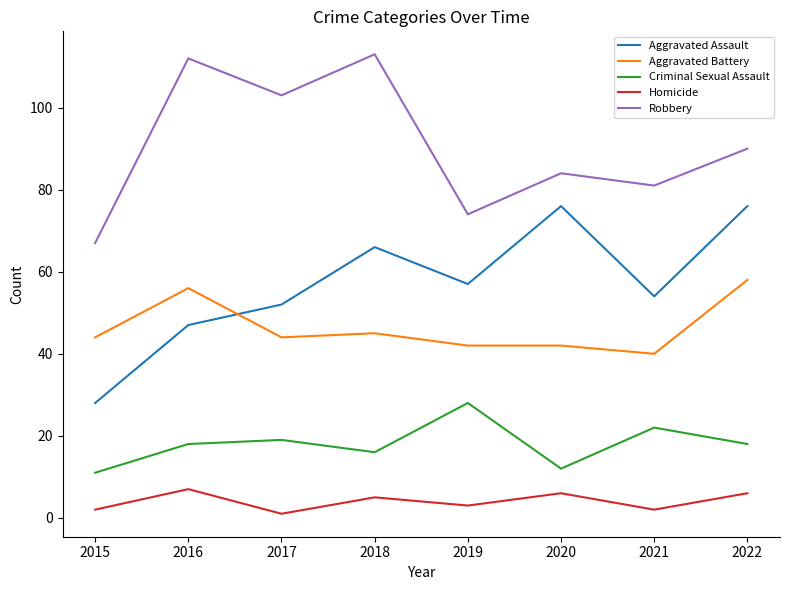

Which series has the widest spread of values?

Aggravated Assault